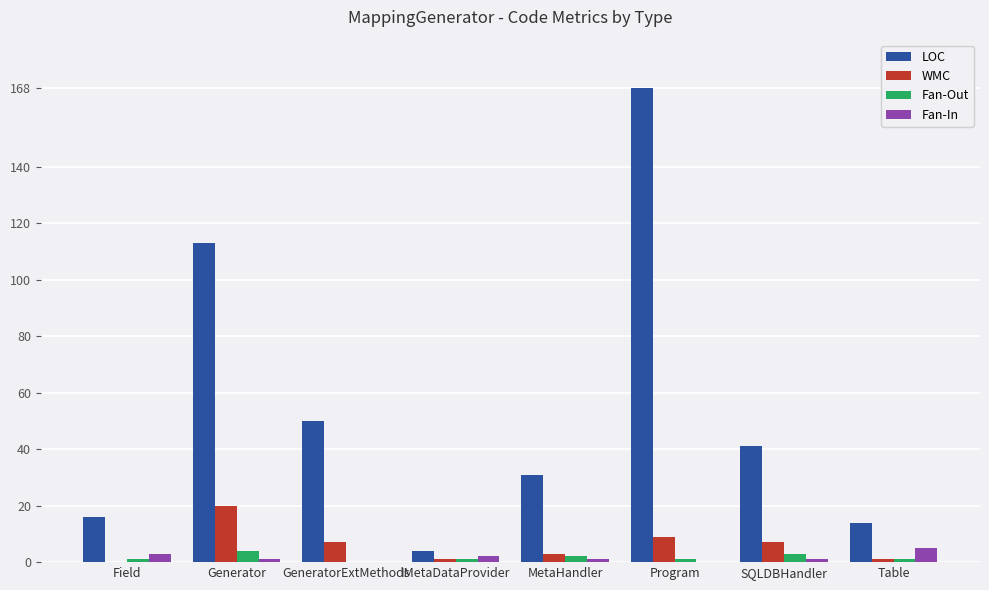

How many series are shown in this chart?

4